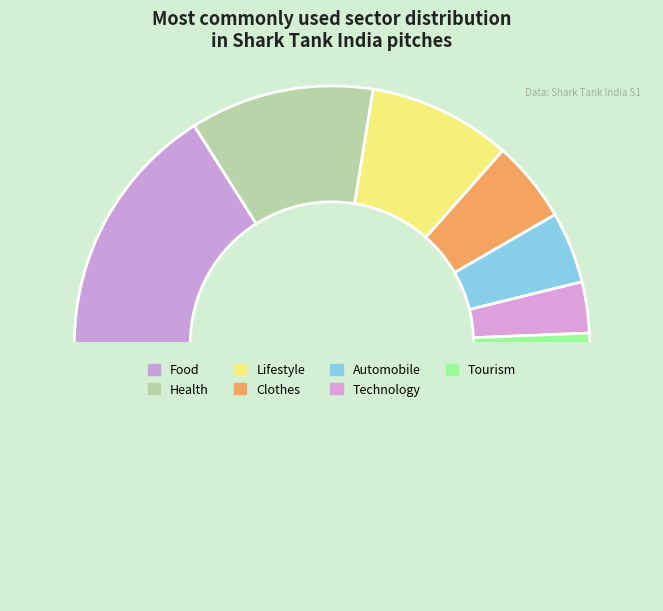

How many segments does this pie chart have?

8